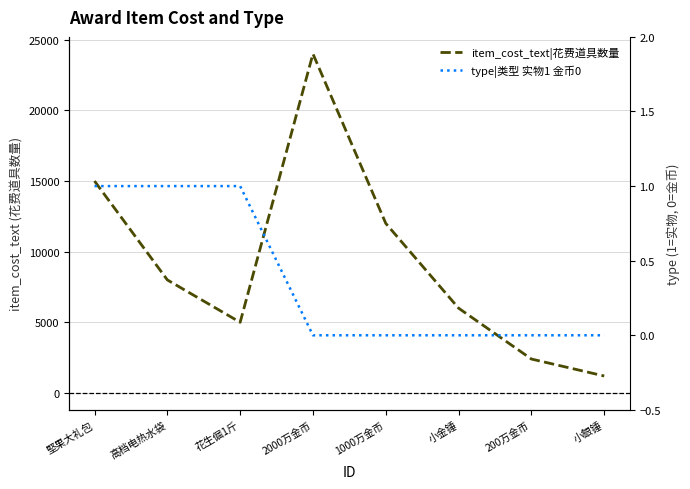

What position from the left is 200万金币?

7